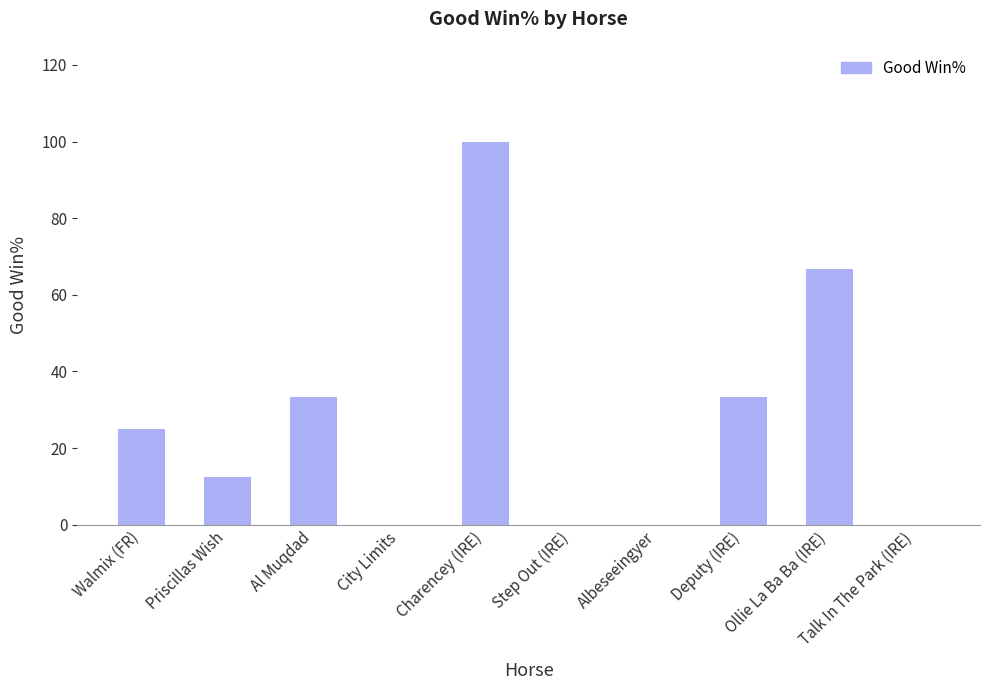

Reading left to right, list all the values displayed in this chart.

Walmix (FR)=25.0	Priscillas Wish=12.5	Al Muqdad=33.3	City Limits=0.0	Charencey (IRE)=100.0	Step Out (IRE)=0.0	Albeseeingyer=0.0	Deputy (IRE)=33.3	Ollie La Ba Ba (IRE)=66.7	Talk In The Park (IRE)=0.0